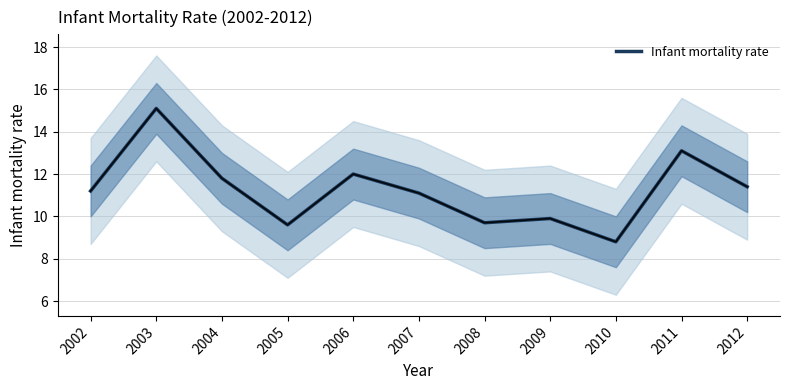

What is the value of the 4th point from the left?

9.6